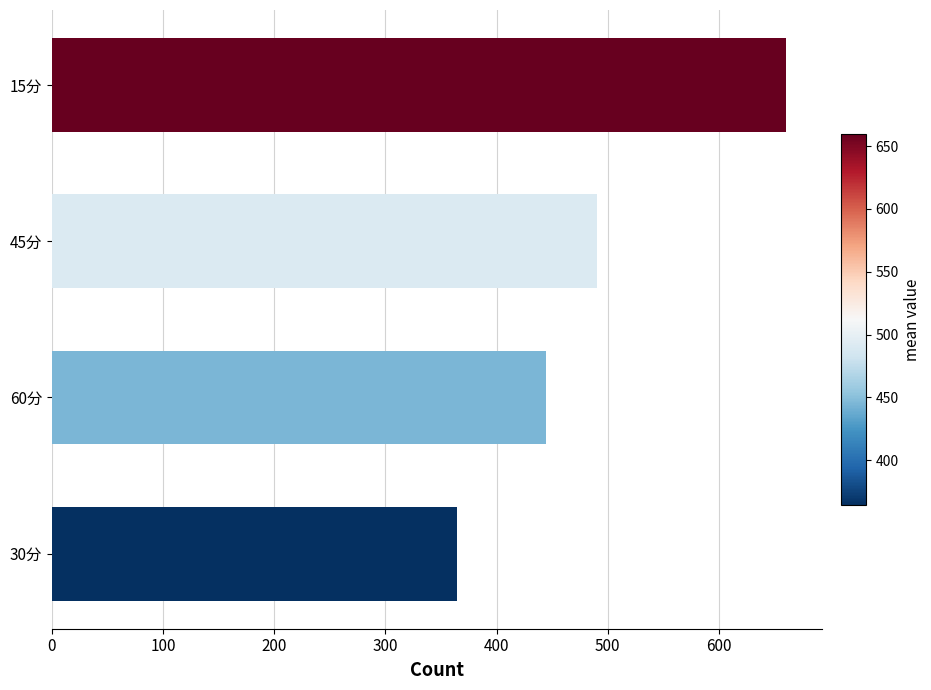

True or false: the data shows 308.0 at 15分.

False